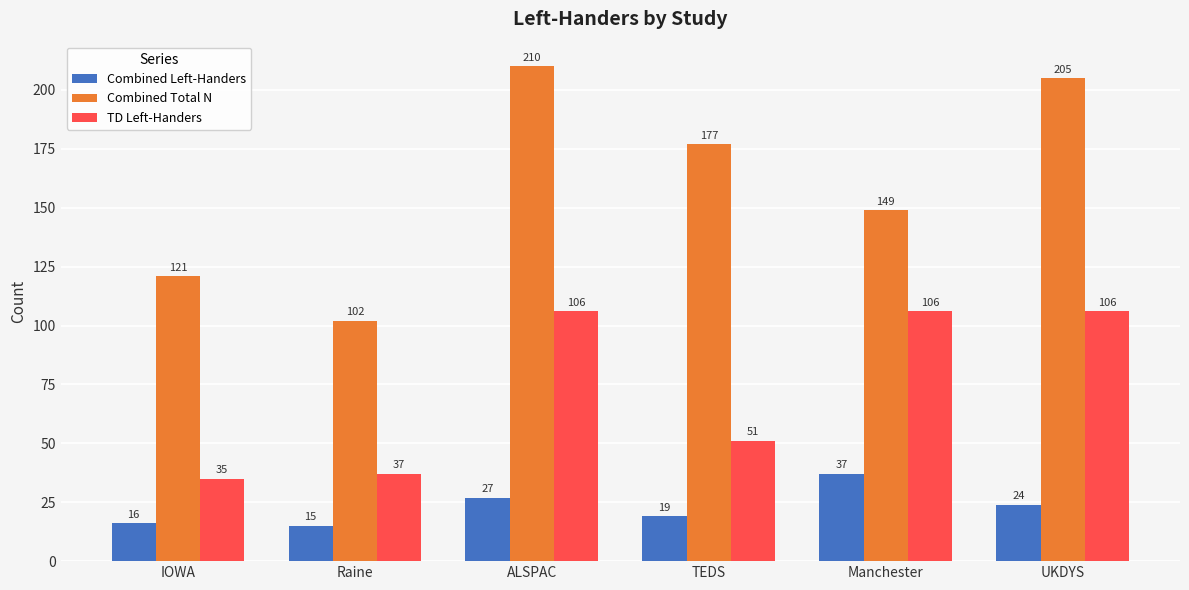

What are all the series names shown in the legend?

Combined Left-Handers, Combined Total N, TD Left-Handers